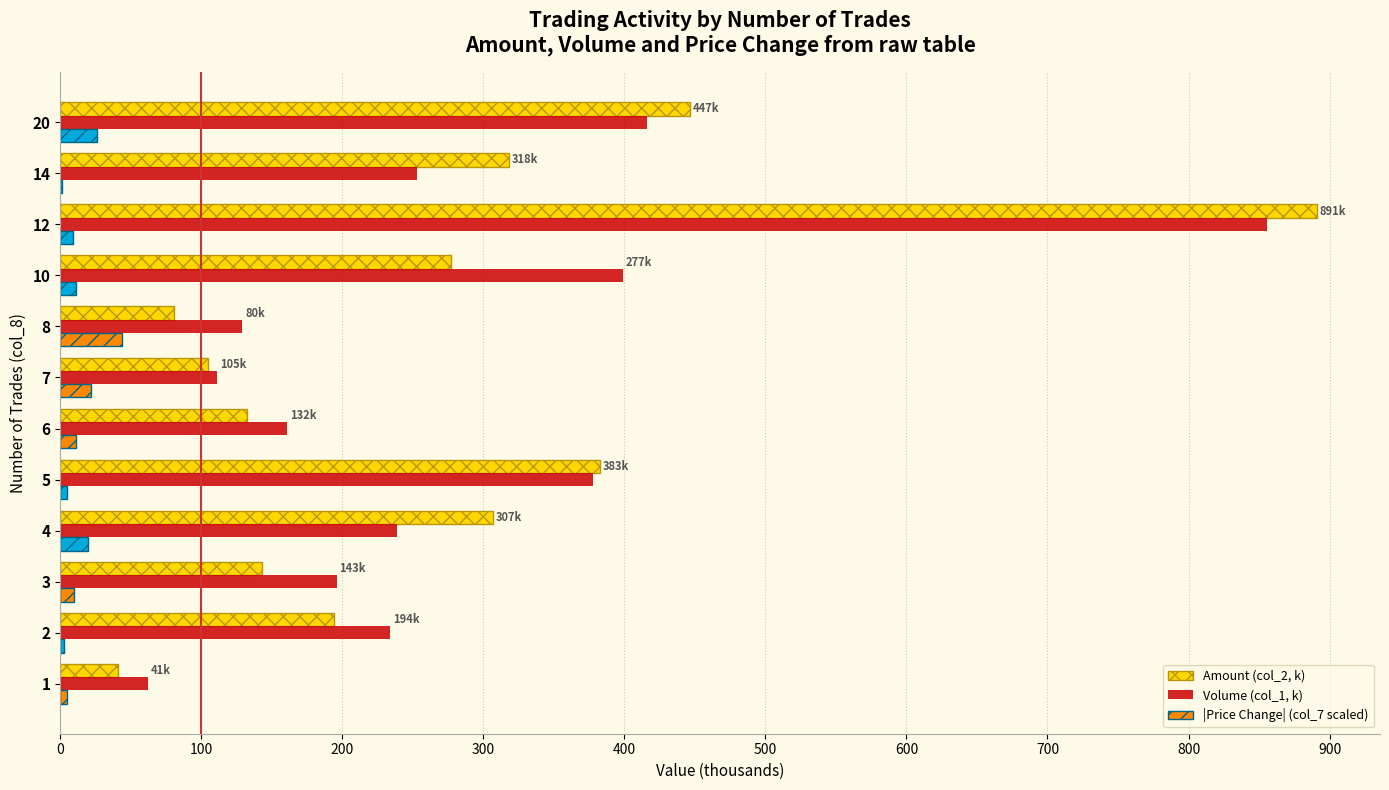

At which category is the sum across all series the highest?

12